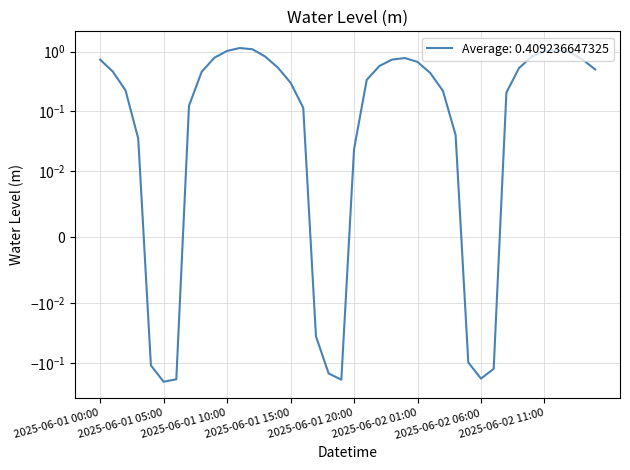

What is the change in value from 2025-06-01 07:00 to 2025-06-02 12:00?

+1.0